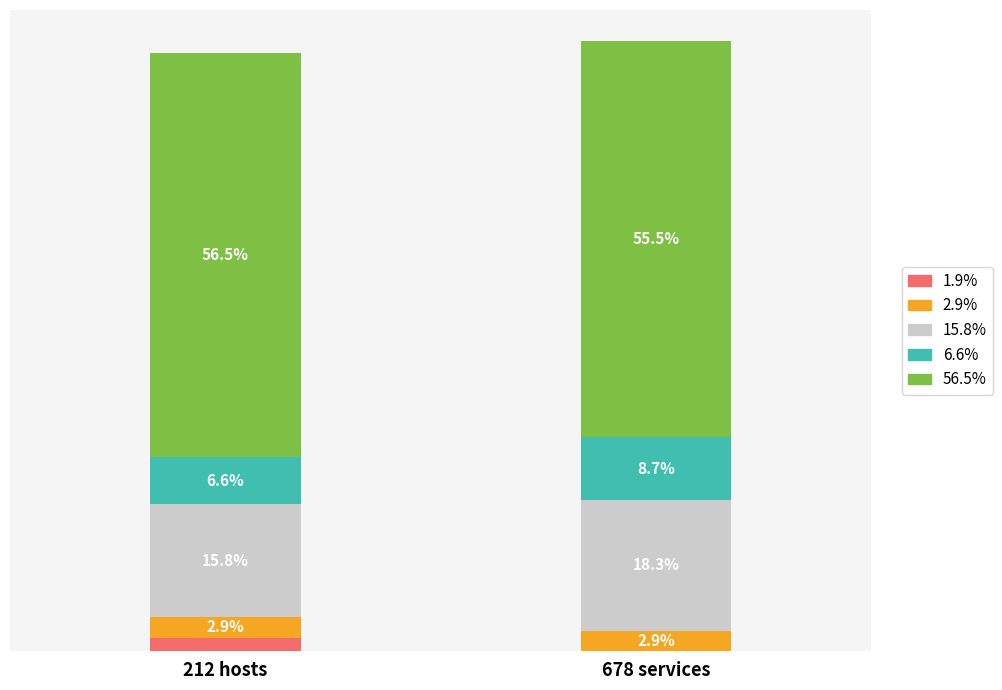

At which category is the sum across all series the highest?

678 services